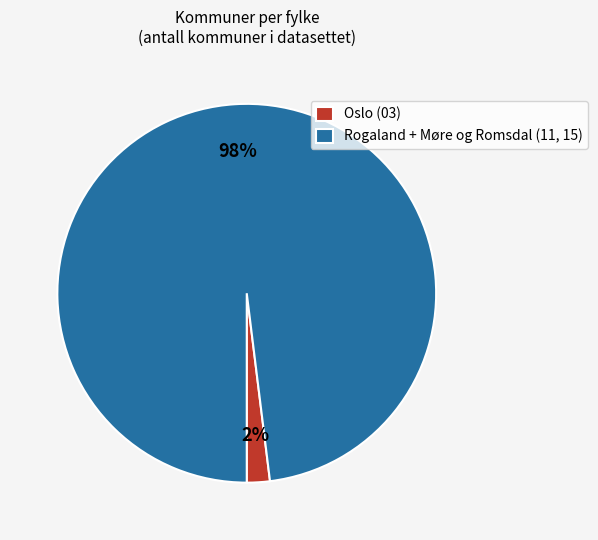

Count the number of slices in the pie.

2